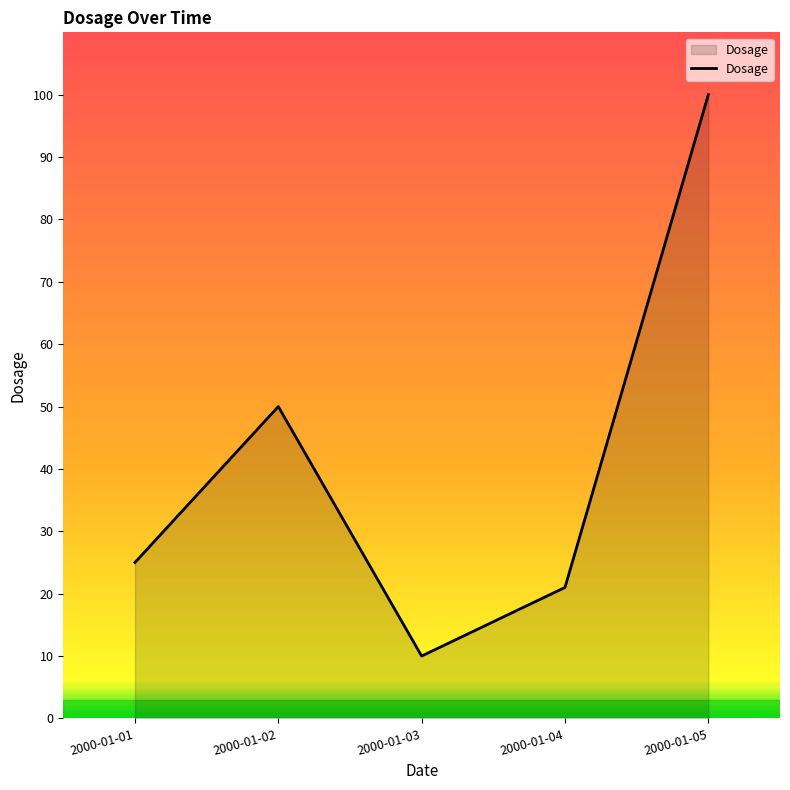

True or false: the data has more than 1 interior local peaks.

False